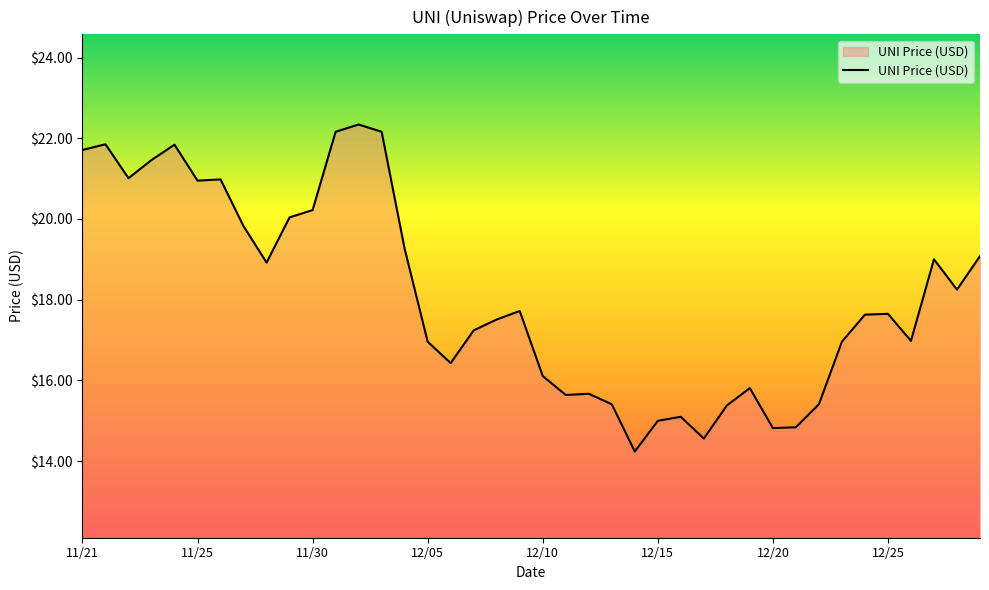

What is the smallest value displayed?

14.2